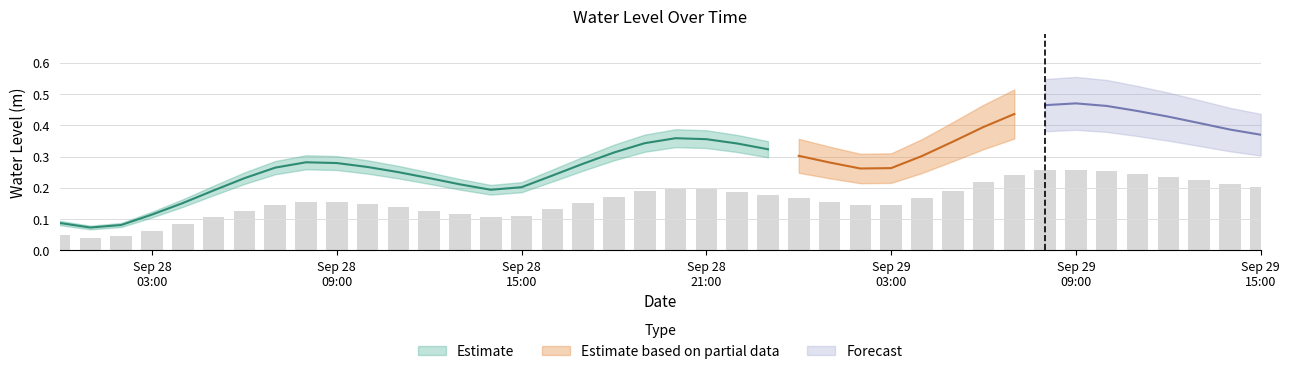

What position from the left is 2024-09-28 19:00:00?

20